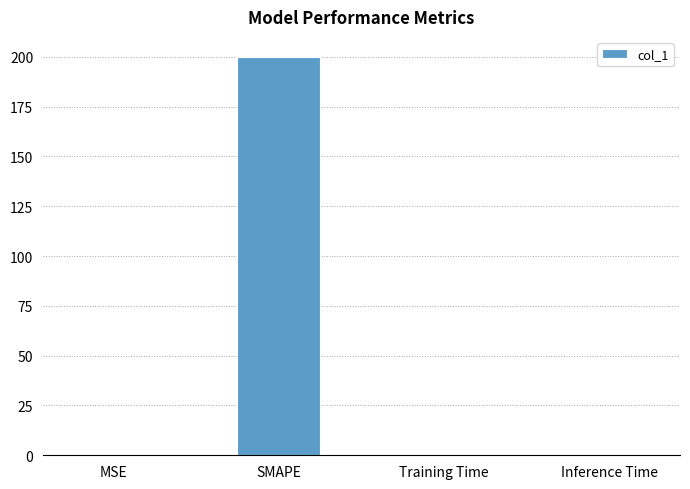

What is the average value?

50.1